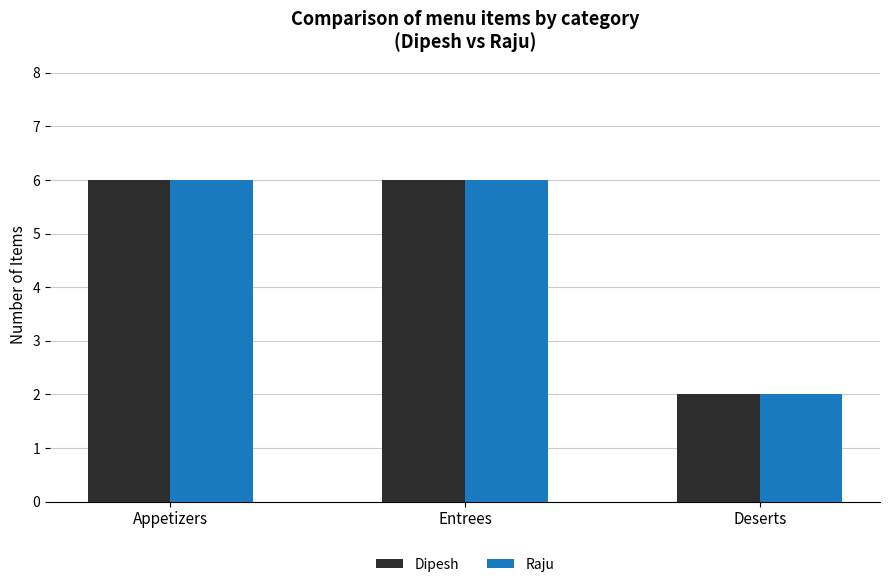

Are the bars grouped side by side (vs. stacked)?

Yes